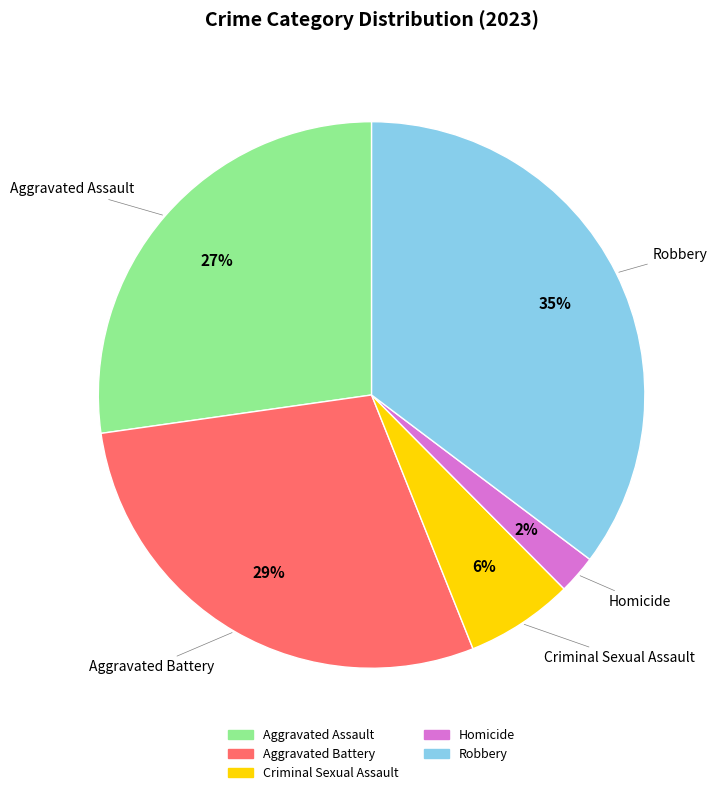

To the nearest percent, what percentage of the pie is Robbery?

35%